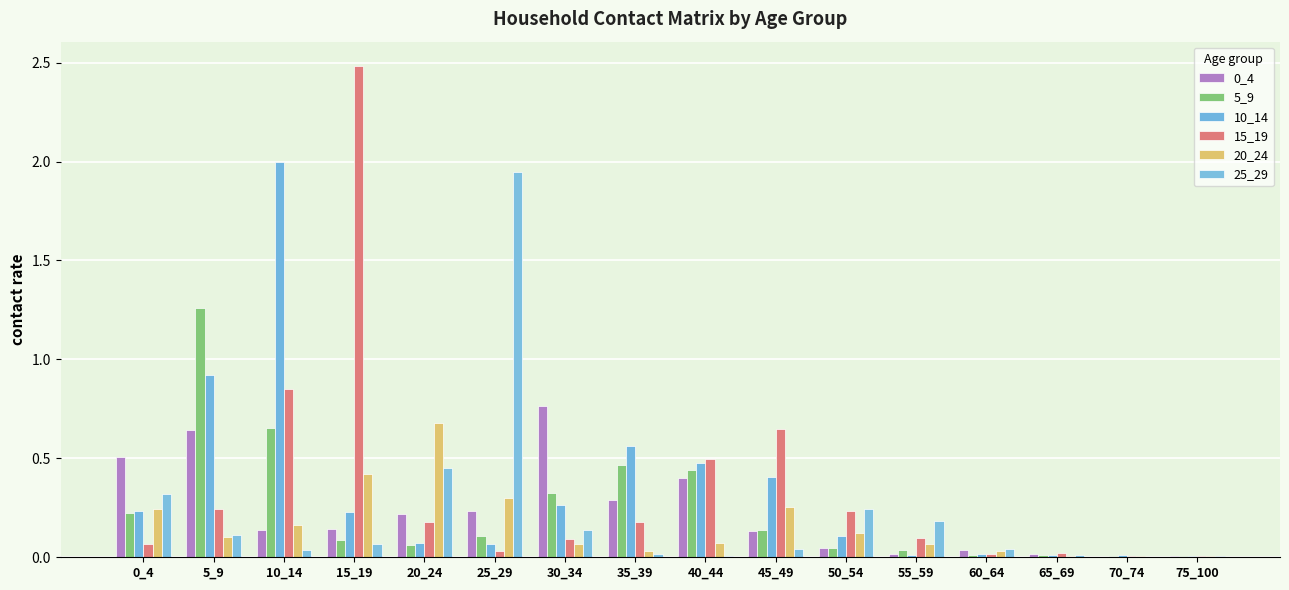

At 25_29, list the series in order from largest to smallest.

25_29, 20_24, 0_4, 5_9, 10_14, 15_19